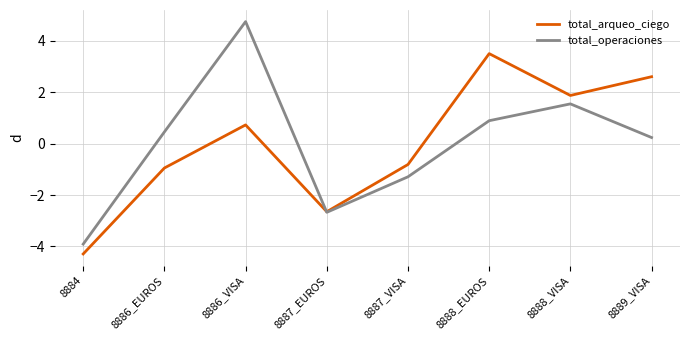

True or false: total_operaciones has a value of -3.9 at 8884.

True